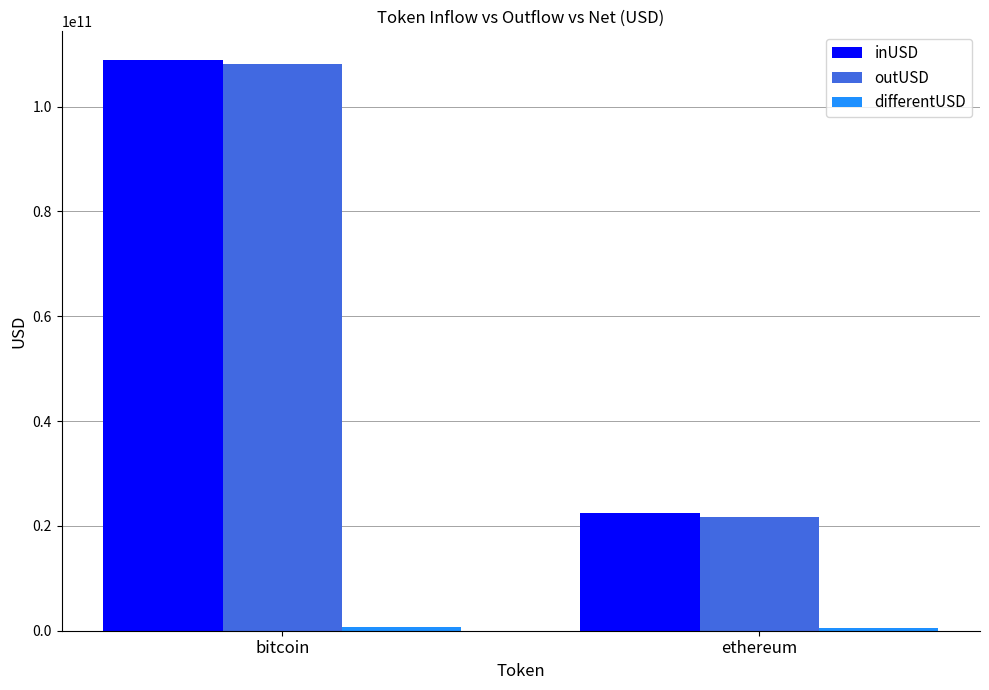

Rank the categories by outUSD value from lowest to highest.

ethereum, bitcoin